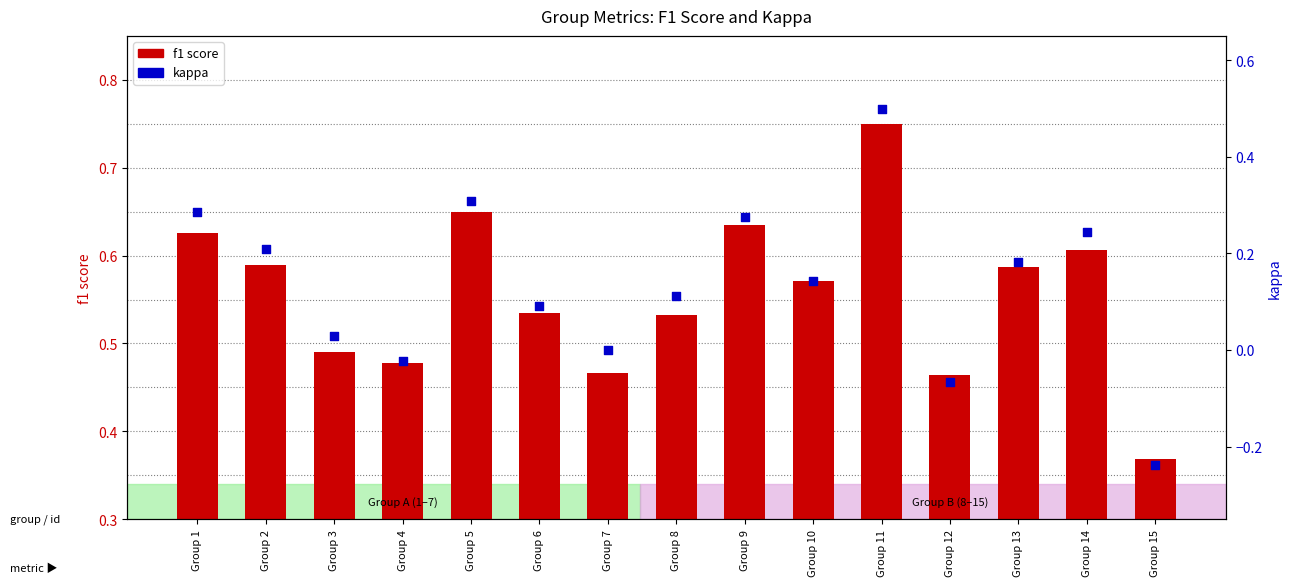

At which category is the sum across all series the highest?

Group 11